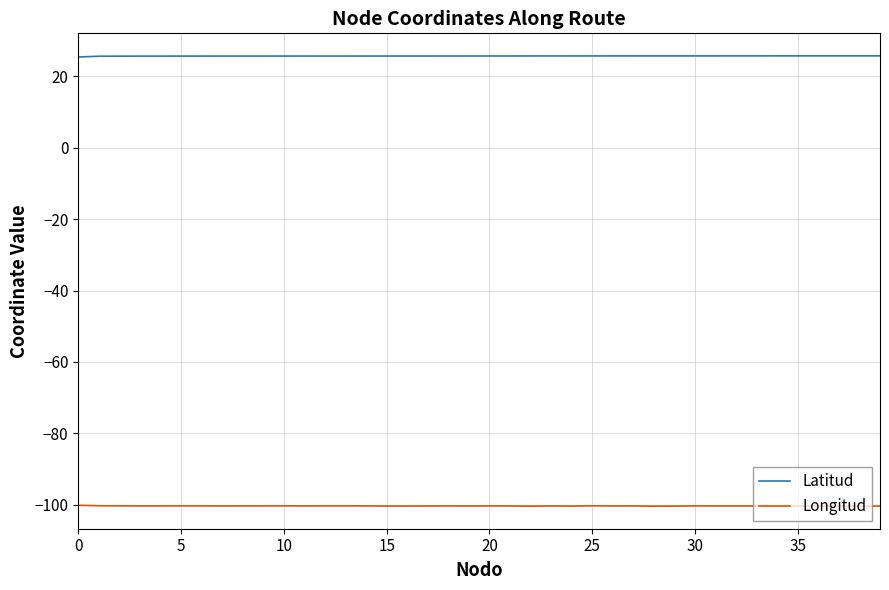

In Longitud, how many points are lower than both neighbors (excluding endpoints)?

12